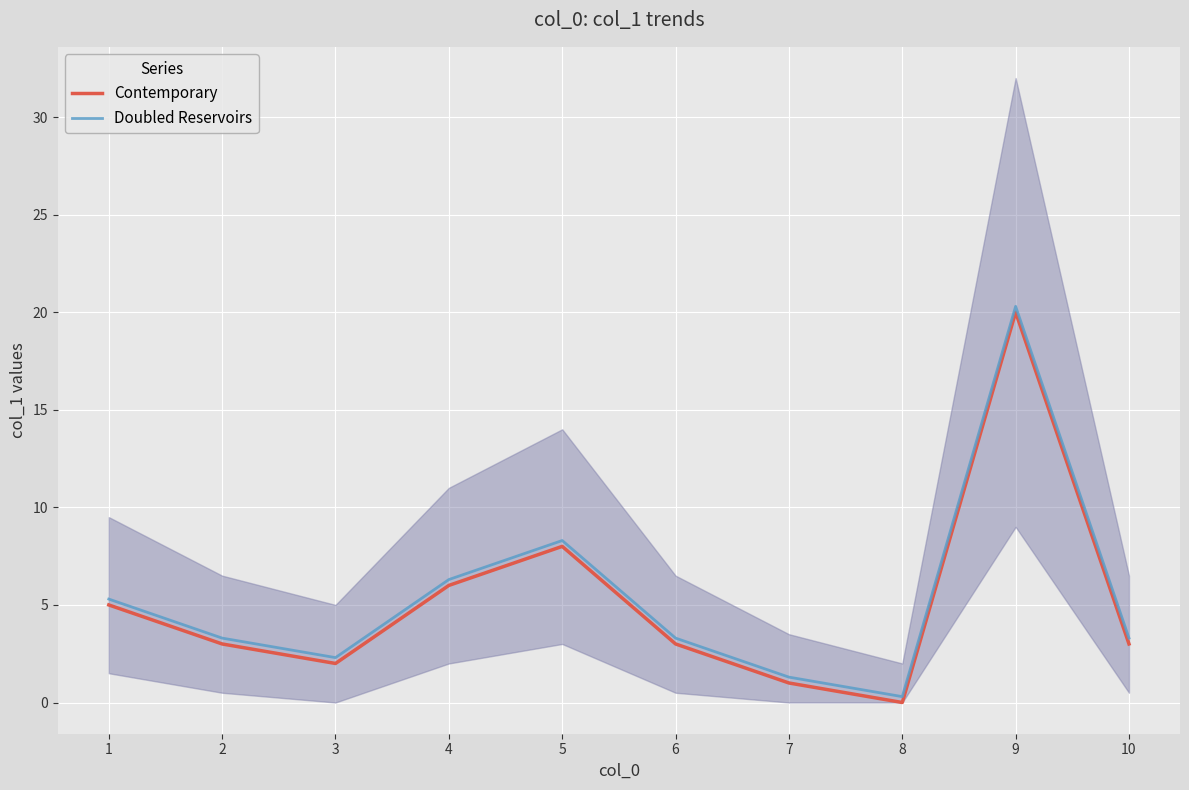

At which category does Doubled Reservoirs reach its first local valley?

3